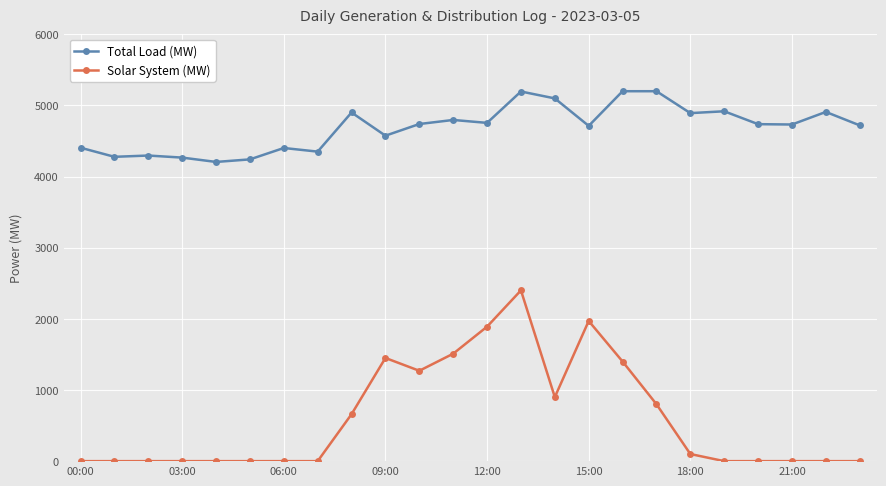

List the series in order of their peak value, lowest first.

Solar System (MW), Total Load (MW)